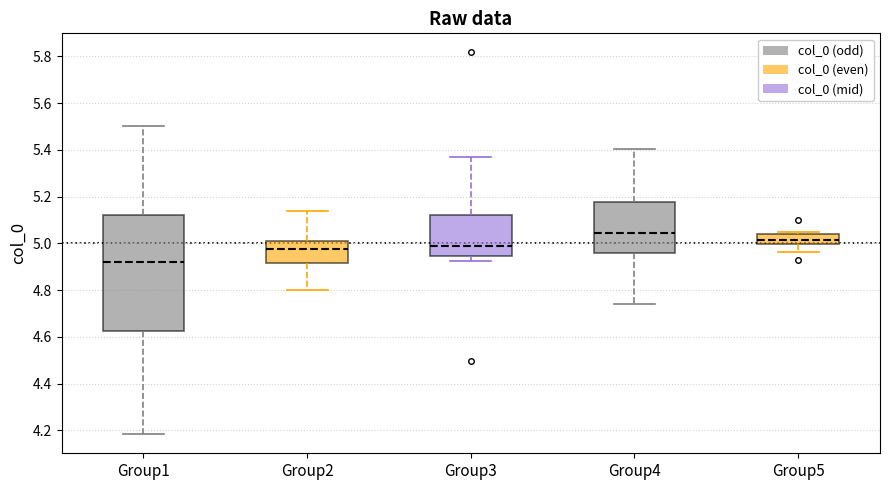

Reading left to right, read every box against the y-axis: the position of its median line, the range the box covers, and the ends of its whiskers. The values are not printed on the chart, so give them approximately, as read against the axis.

Group1: median 4.92, box 4.62 to 5.12, whiskers 4.18 to 5.50
Group2: median 4.98, box 4.92 to 5.02, whiskers 4.80 to 5.14
Group3: median 4.98, box 4.94 to 5.12, whiskers 4.92 to 5.36
Group4: median 5.04, box 4.96 to 5.18, whiskers 4.74 to 5.40
Group5: median 5.02, box 5.00 to 5.04, whiskers 4.96 to 5.06